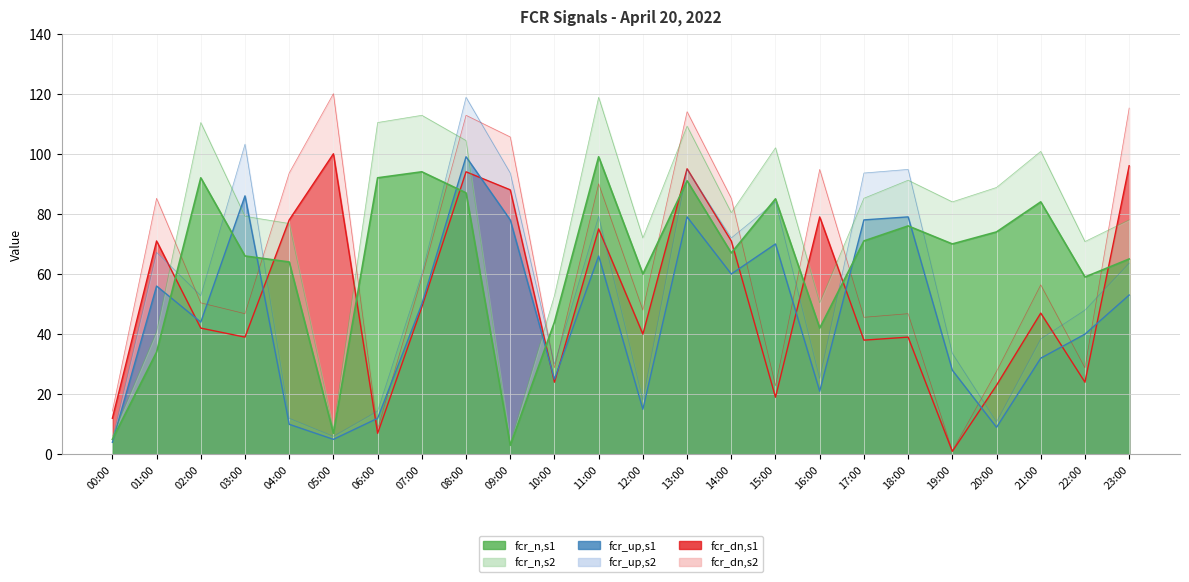

What is the maximum value shown in the chart?

120.0